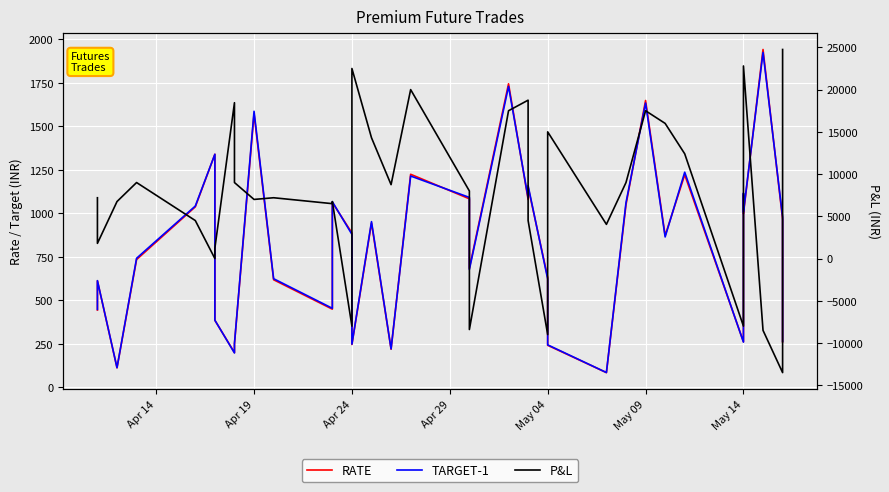

In P&L, how many points are higher than both neighbors (excluding endpoints)?

10